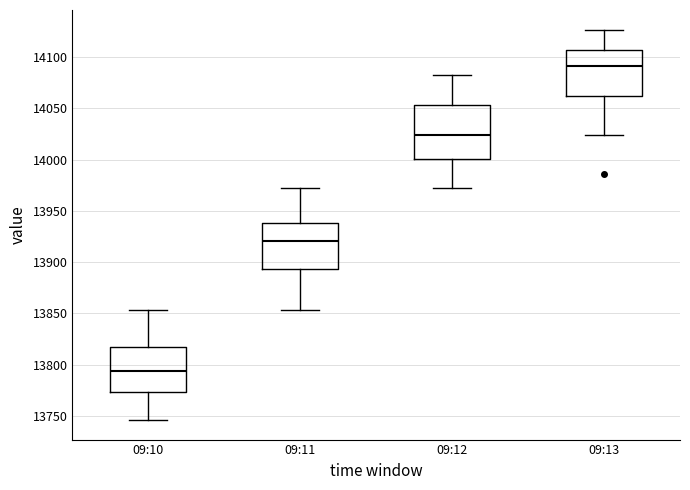

Reading left to right, transcribe this box plot: for each box, give where its median line is, the range the box spans, and where its two whiskers end, as read against the y-axis. The values are not printed on the chart, so give them approximately, as read against the axis.

09:10: median 13795, box 13775 to 13815, whiskers 13745 to 13855
09:11: median 13920, box 13895 to 13940, whiskers 13855 to 13970
09:12: median 14025, box 14000 to 14055, whiskers 13970 to 14085
09:13: median 14090, box 14065 to 14105, whiskers 14025 to 14125